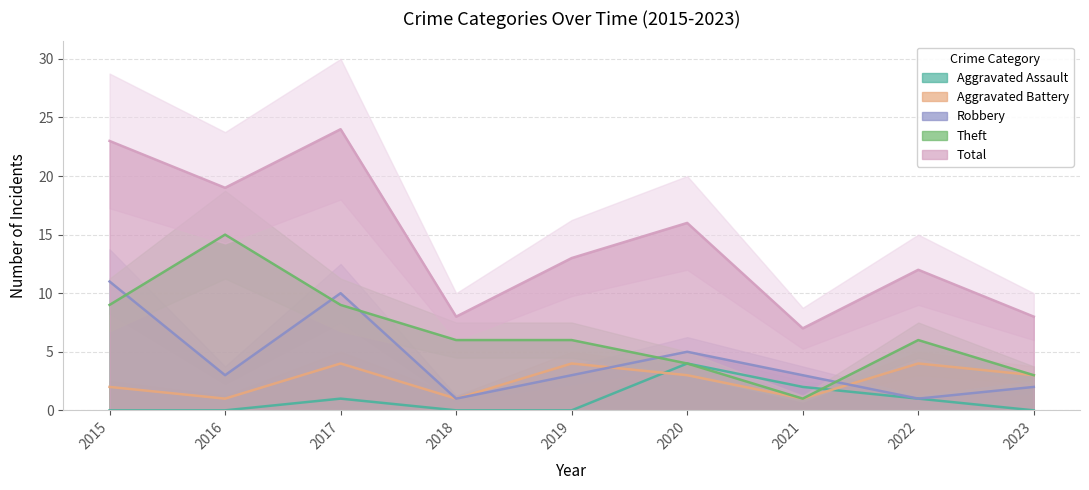

Reading left to right, transcribe all the data shown in this chart.

Aggravated Assault: 0	0	1	0	0	4	2	1	0
Aggravated Battery: 2	1	4	1	4	3	1	4	3
Robbery: 11	3	10	1	3	5	3	1	2
Theft: 9	15	9	6	6	4	1	6	3
Total: 23	19	24	8	13	16	7	12	8